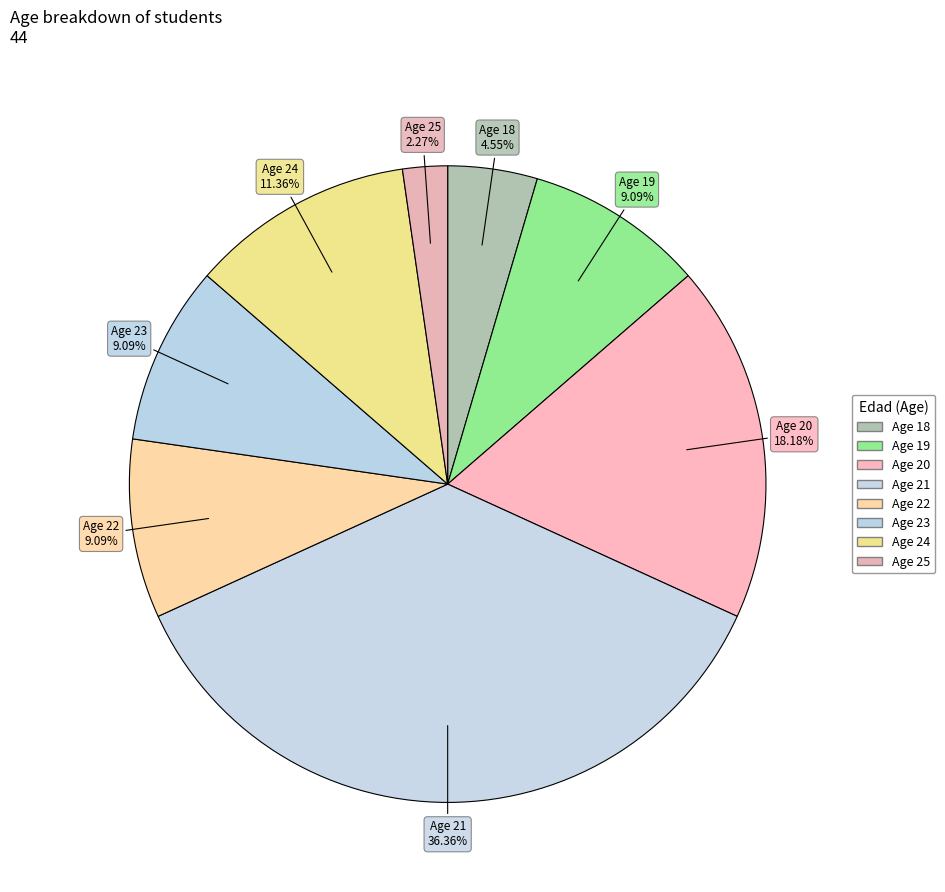

To the nearest percent, what is the difference between the largest and smallest slice percentages?

34%